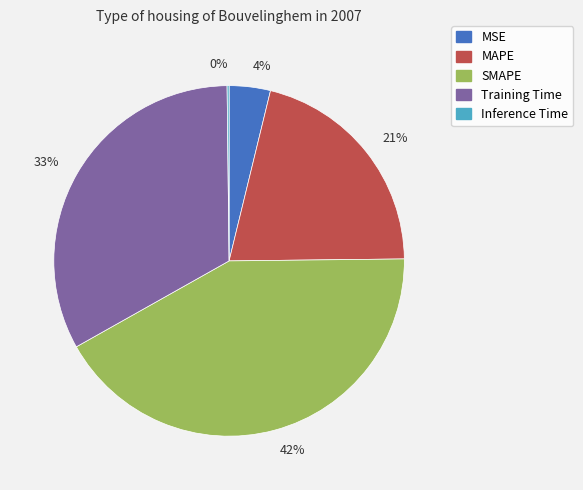

Which slice is the largest?

42%